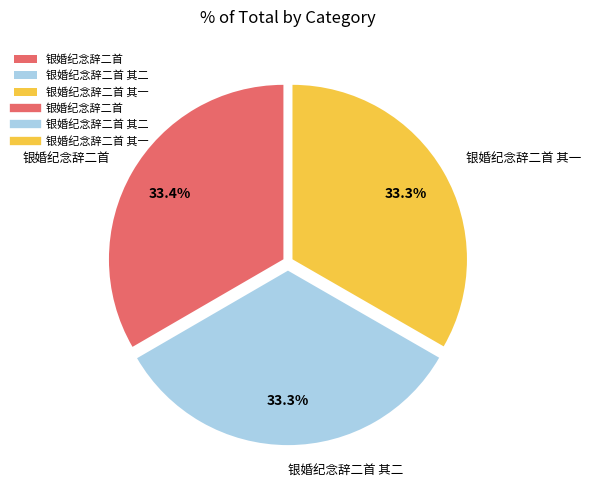

What is the ratio of the value at 银婚纪念辞二首 其一 to the value at 银婚纪念辞二首?

1.0